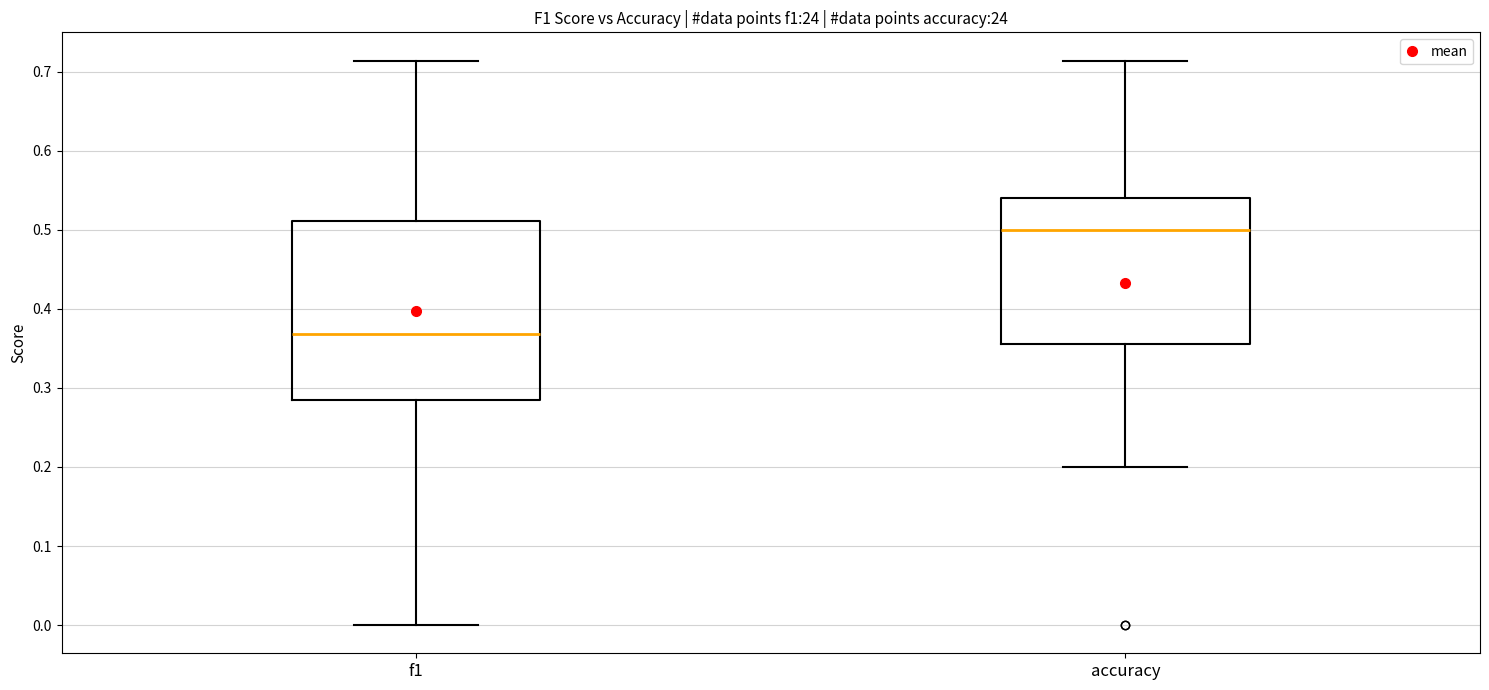

Which box is the tallest, from its lower edge to its upper edge?

f1